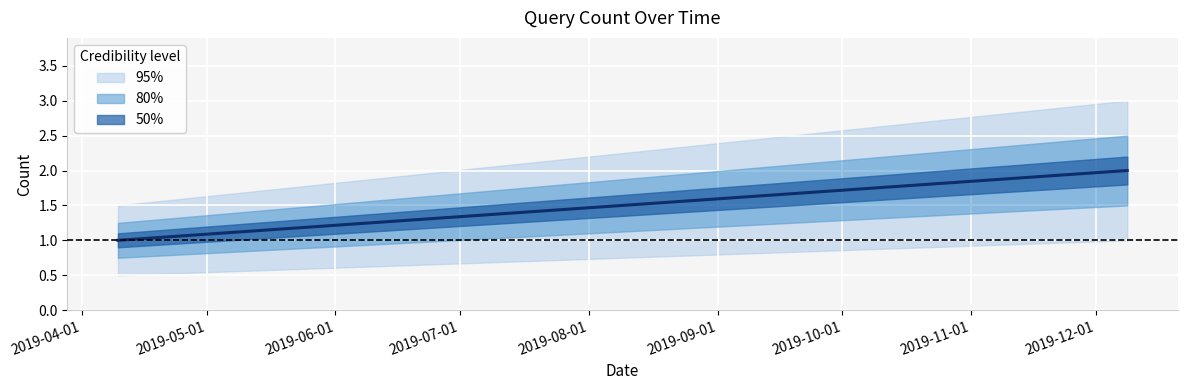

True or false: the data shows 3 at 2019-12-08 14:19:00.

False